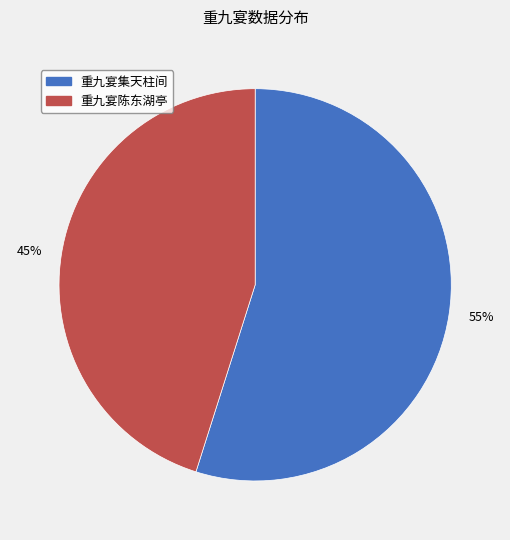

Is it true that 55% is 55% of the pie?

True